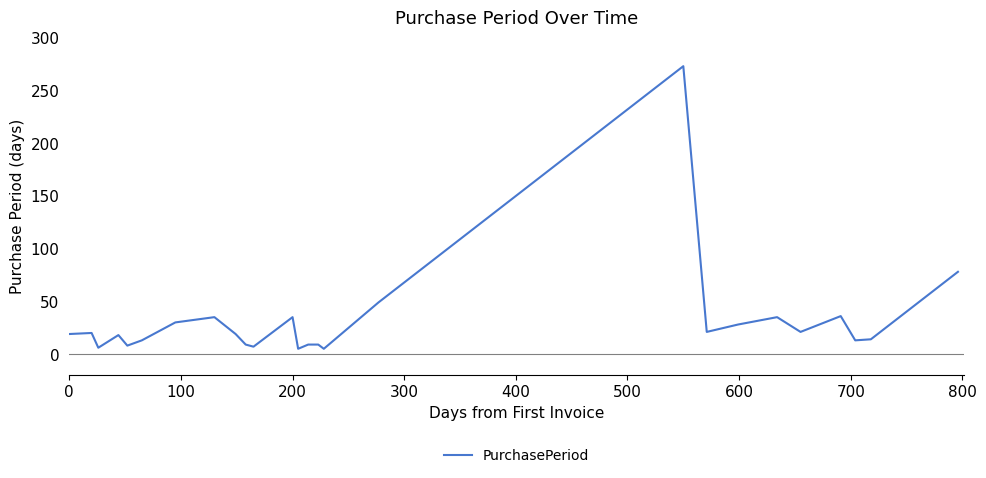

What is the greatest value displayed?

273